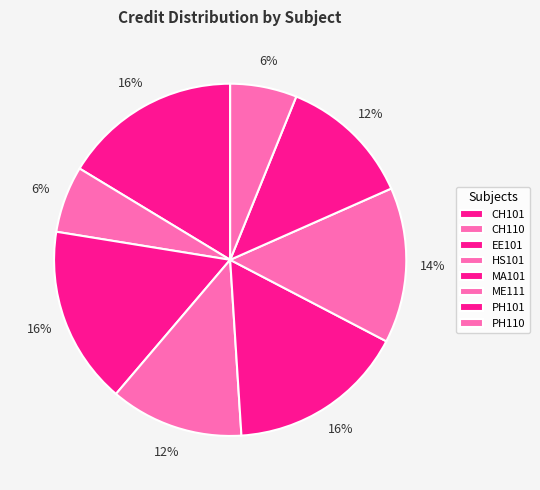

Which slice is the smallest?

CH110